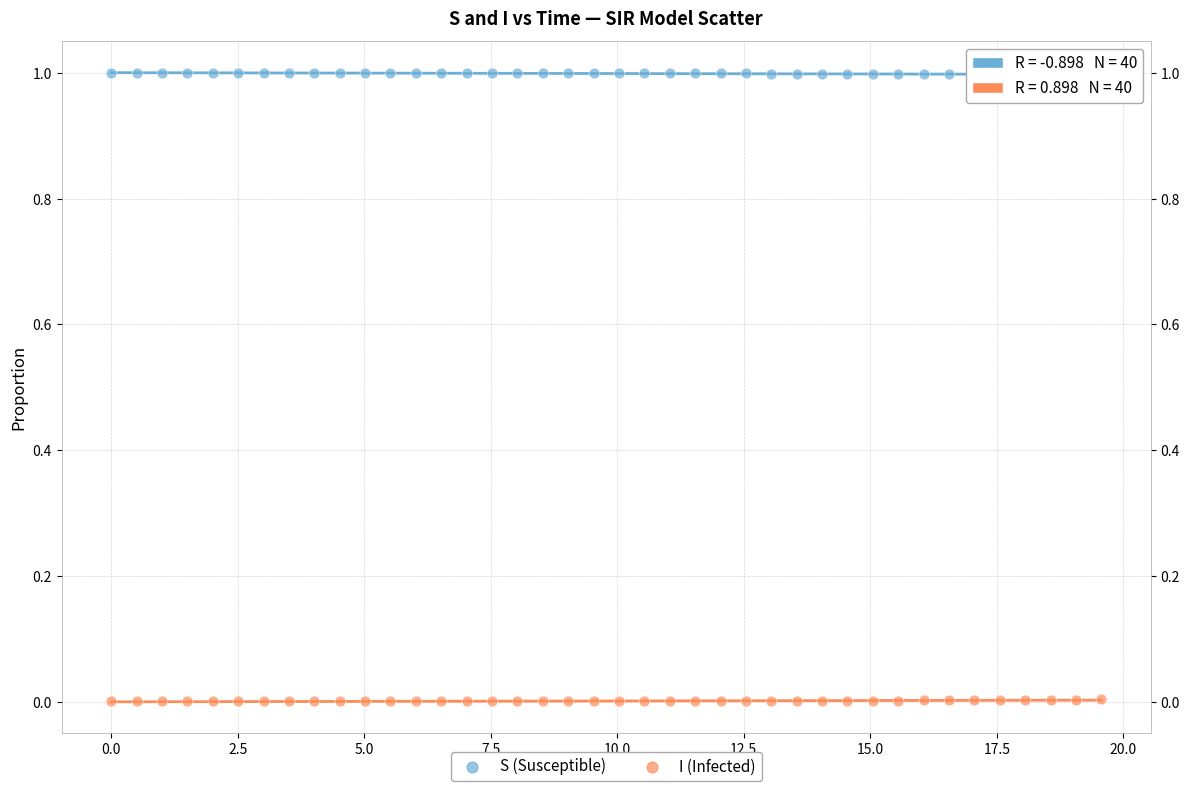

Which series contains the lowest Y value?

I (Infected)